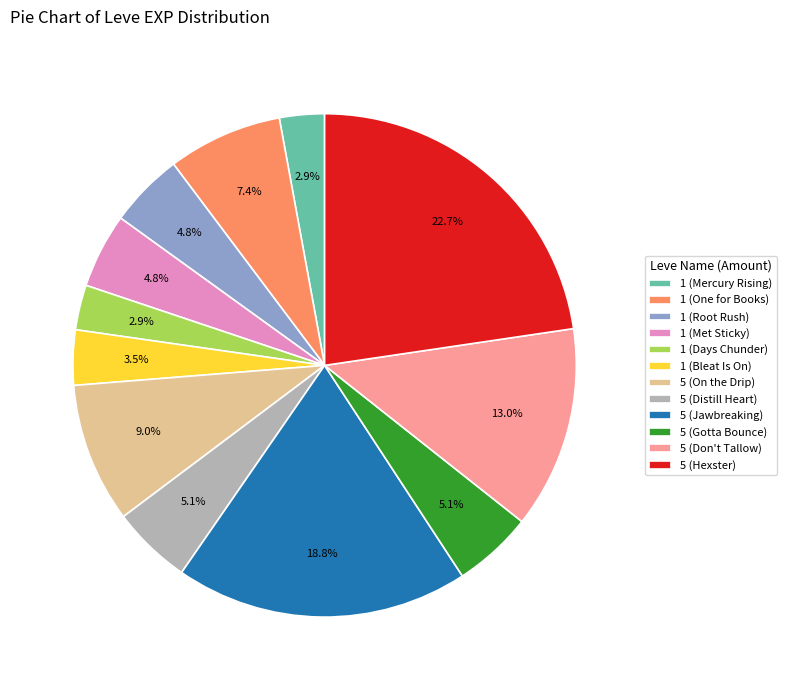

Which category has the biggest portion of the pie?

5 (Hexster)